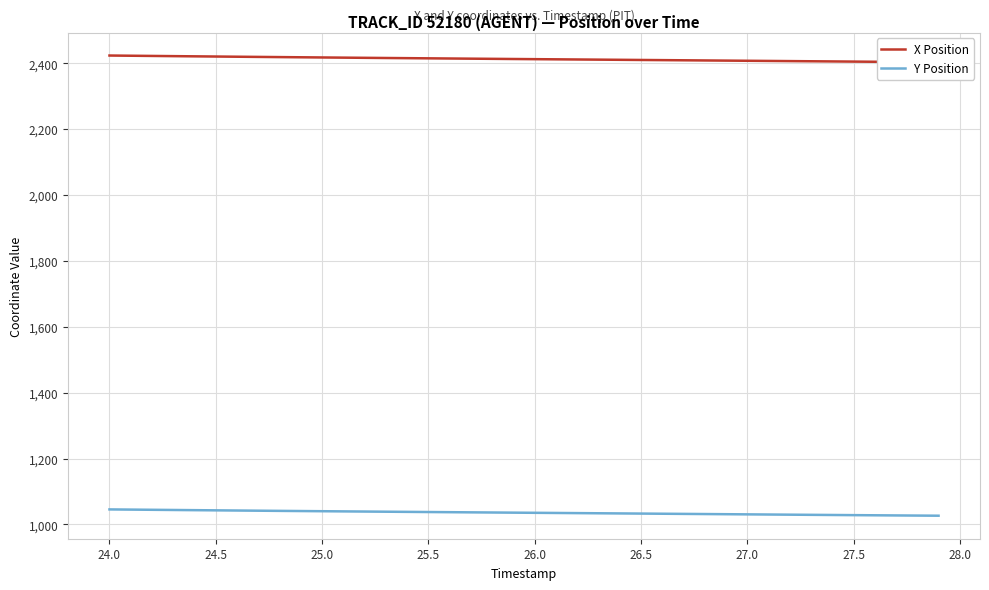

What is the maximum value for Y Position?

1045.8